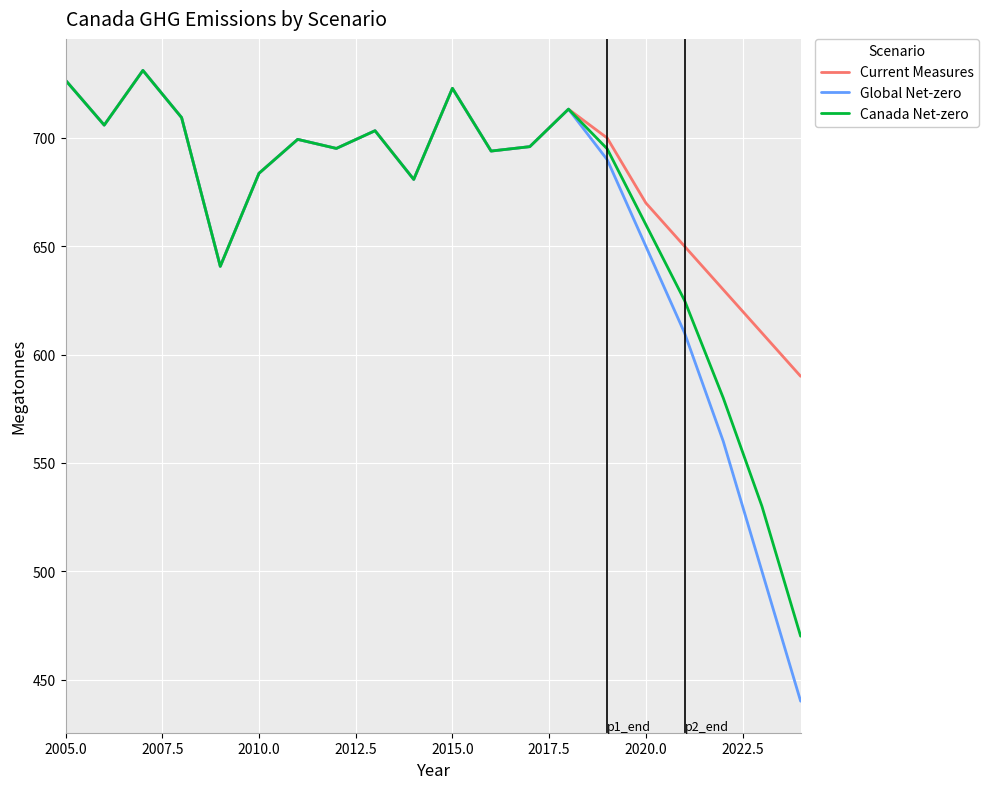

How many interior local valleys does the Global Net-zero series have?

5